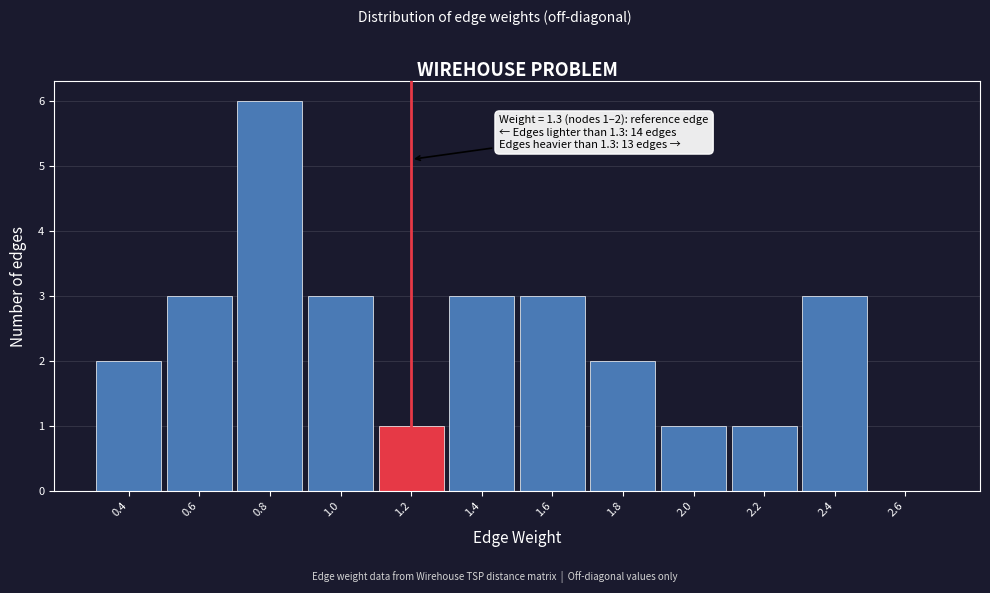

Reading left to right, what are all the values shown in this chart?

0.4=2	0.6=3	0.8=6	1.0=3	1.2=1	1.4=3	1.6=3	1.8=2	2.0=1	2.2=1	2.4=3	2.6=0